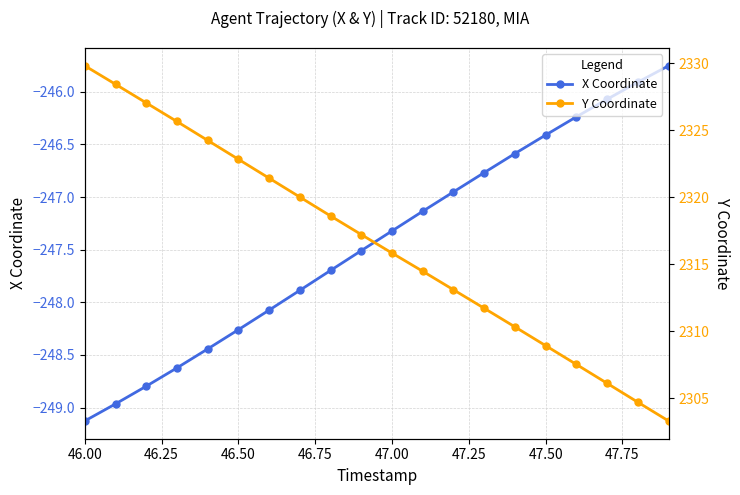

Which category has the lowest value in the X Coordinate series?

46.00